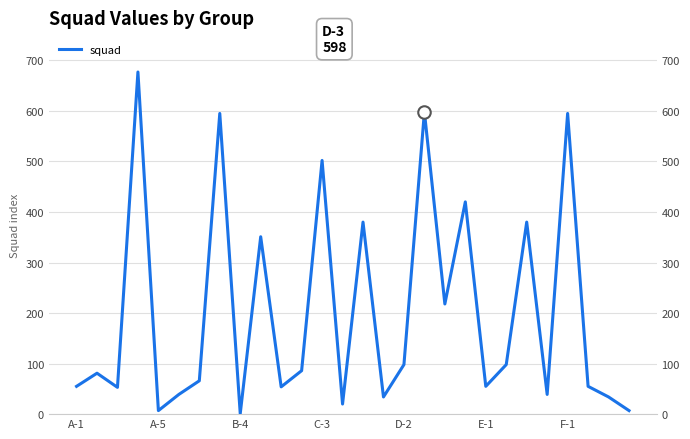

What is the minimum value shown in the chart?

1